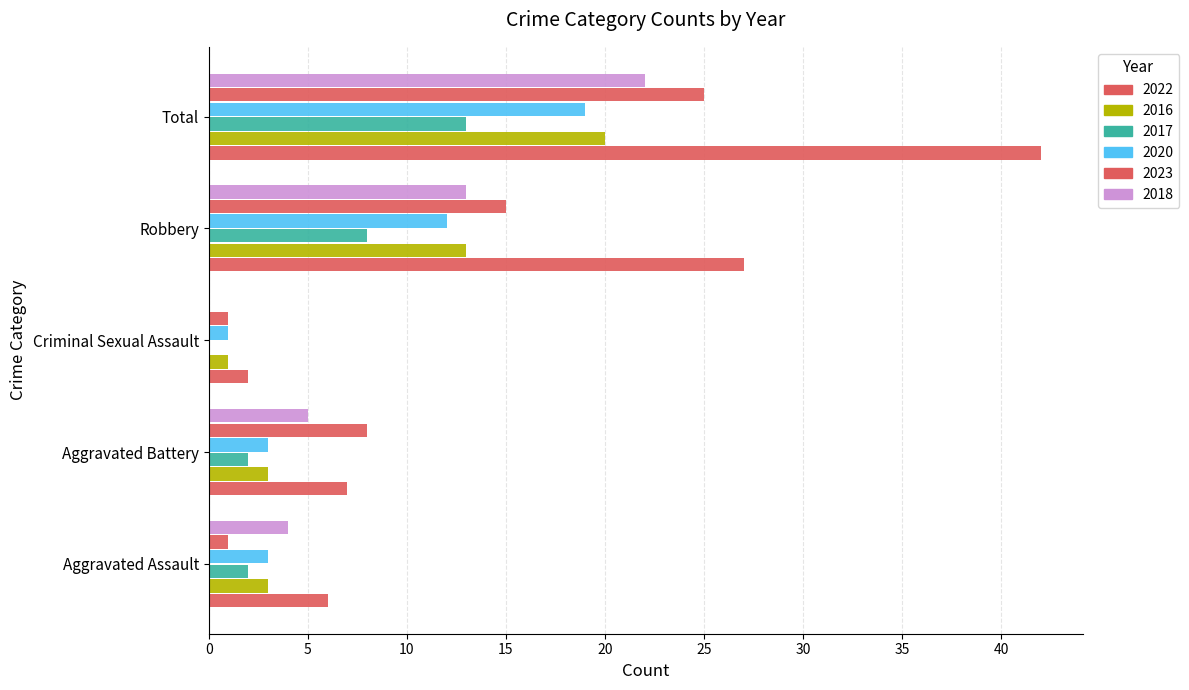

Reading left to right, list all the values displayed in this chart.

2022: Aggravated Assault=6	Aggravated Battery=7	Criminal Sexual Assault=2	Robbery=27	Total=42
2016: Aggravated Assault=3	Aggravated Battery=3	Criminal Sexual Assault=1	Robbery=13	Total=20
2017: Aggravated Assault=2	Aggravated Battery=2	Criminal Sexual Assault=0	Robbery=8	Total=13
2020: Aggravated Assault=3	Aggravated Battery=3	Criminal Sexual Assault=1	Robbery=12	Total=19
2023: Aggravated Assault=1	Aggravated Battery=8	Criminal Sexual Assault=1	Robbery=15	Total=25
2018: Aggravated Assault=4	Aggravated Battery=5	Criminal Sexual Assault=0	Robbery=13	Total=22